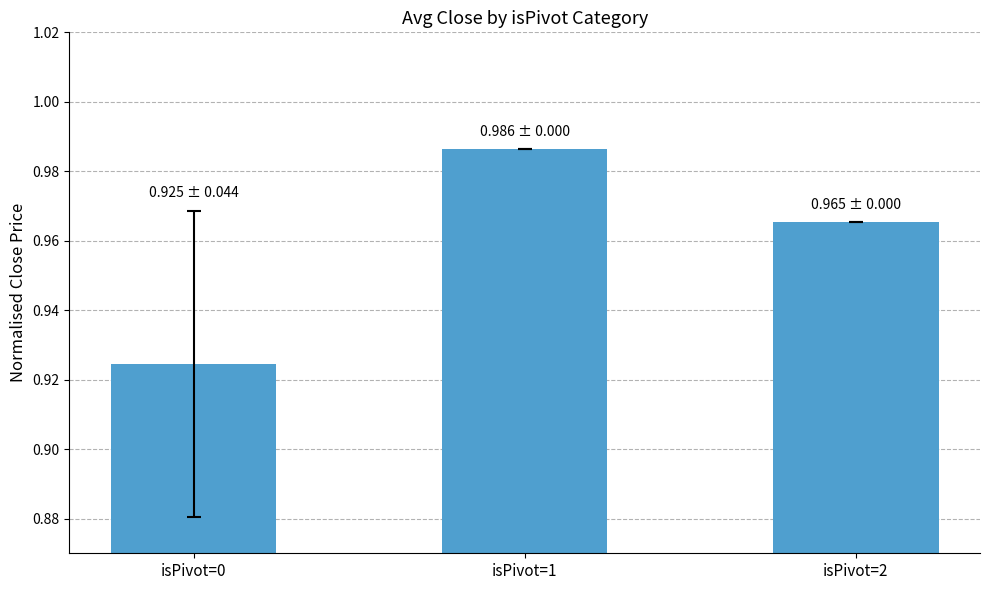

What is the sum of all values?

2.9